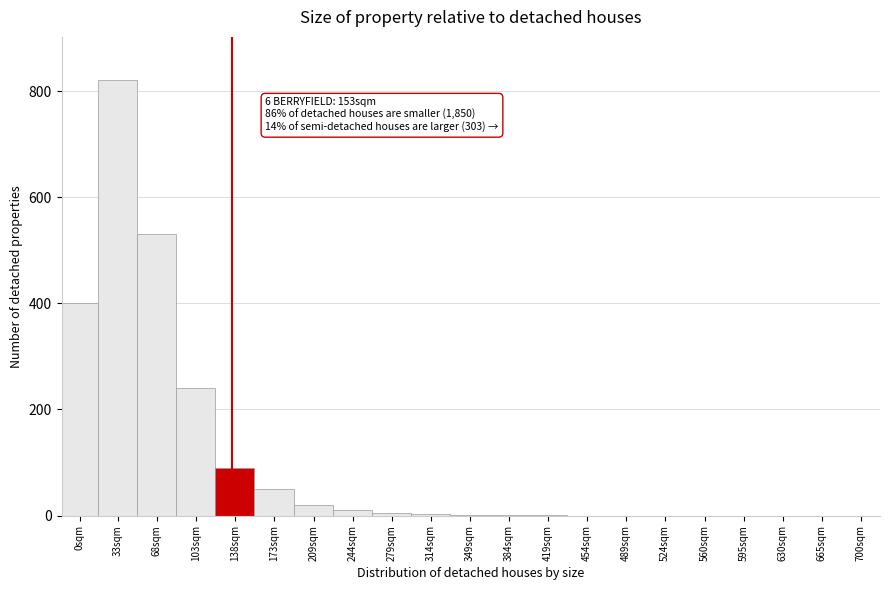

What is the sum of the values at 454sqm and 33sqm?

820